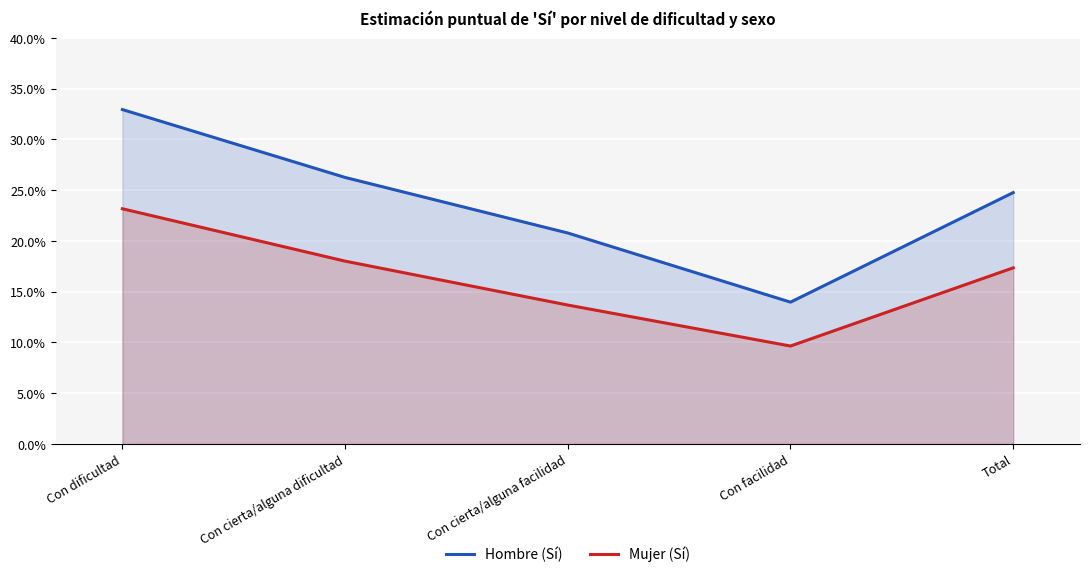

Reading left to right, extract all data points from this chart.

Hombre (Sí): Con dificultad=0.3	Con cierta/alguna dificultad=0.3	Con cierta/alguna facilidad=0.2	Con facilidad=0.1	Total=0.2
Mujer (Sí): Con dificultad=0.2	Con cierta/alguna dificultad=0.2	Con cierta/alguna facilidad=0.1	Con facilidad=0.1	Total=0.2